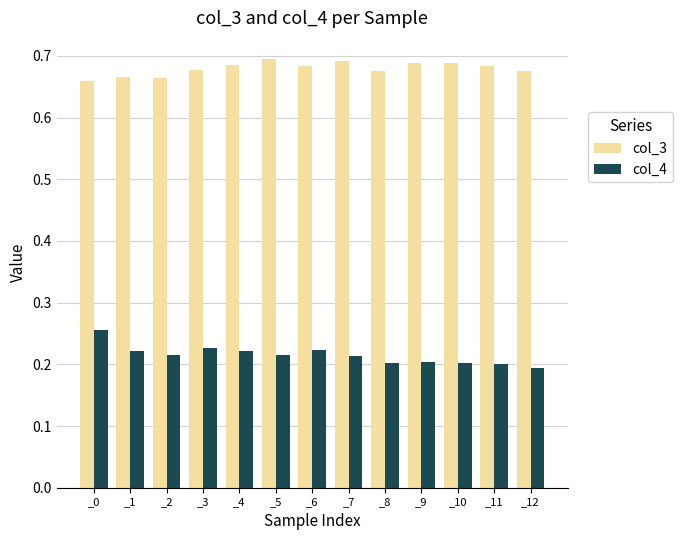

How many groups of bars are there?

13